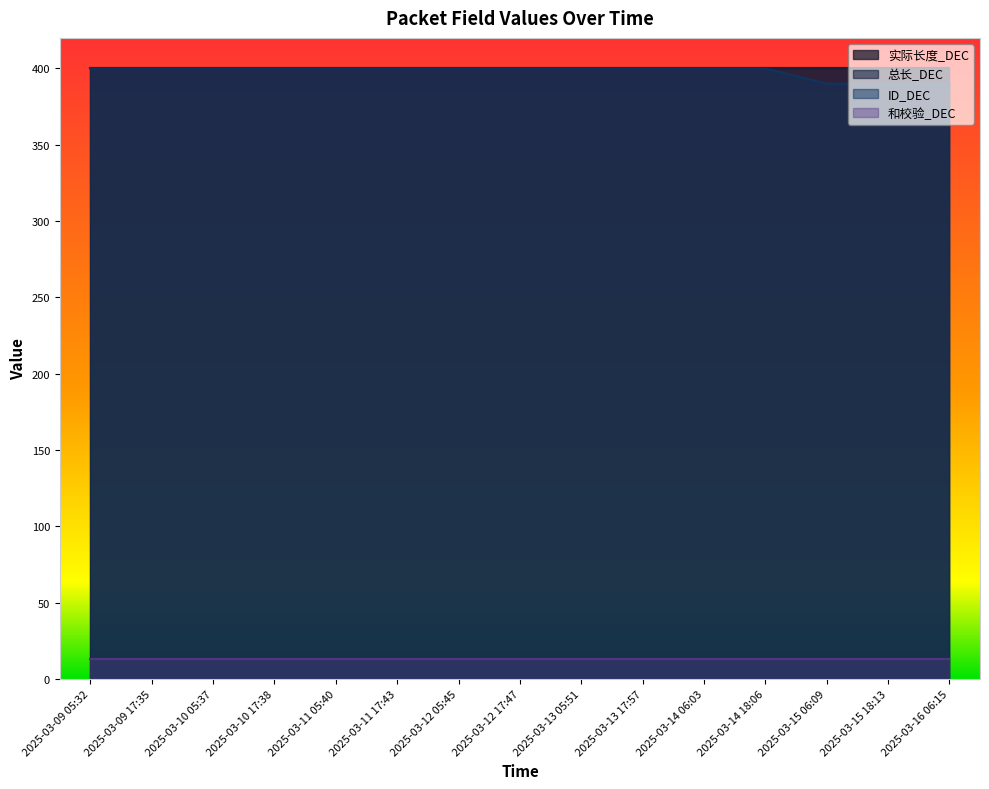

Is the value of ID_DEC at 2025-03-11 17:43 greater than the value of 和校验_DEC at 2025-03-11 17:43?

Yes